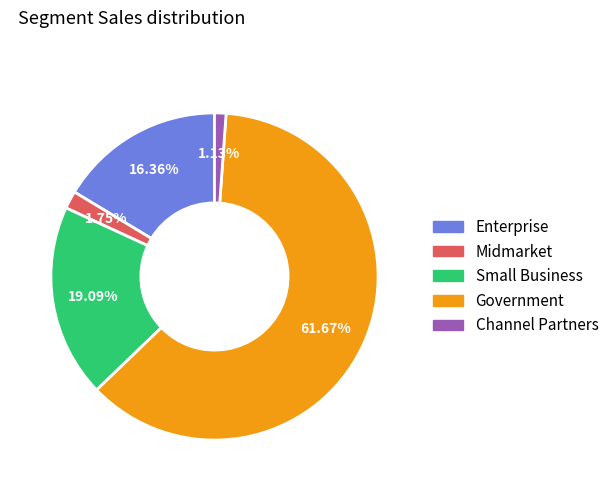

Is there a majority slice in this chart?

Yes